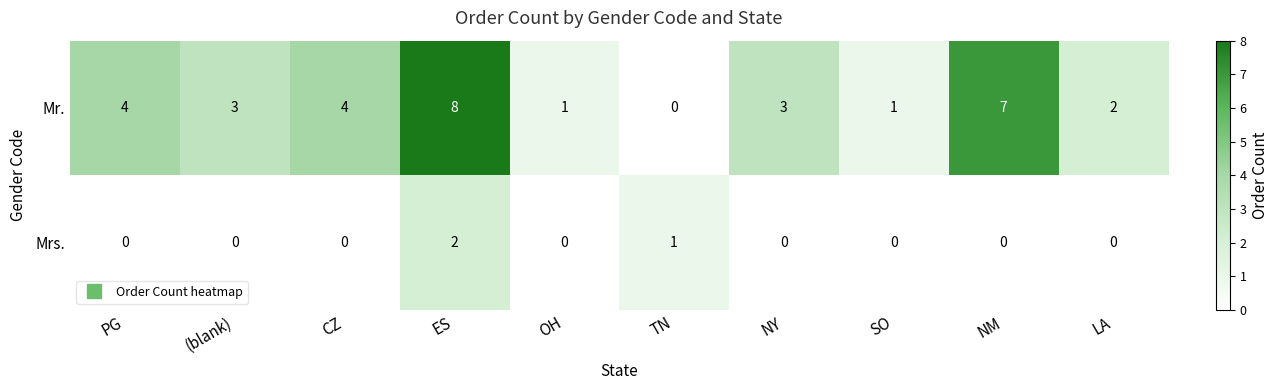

What is the total value across all series at LA?

2